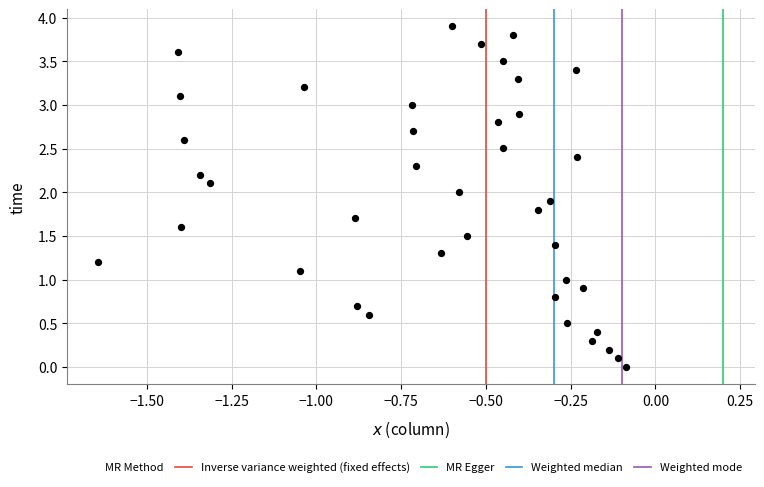

What is the range of Y values (max minus min)?

3.9